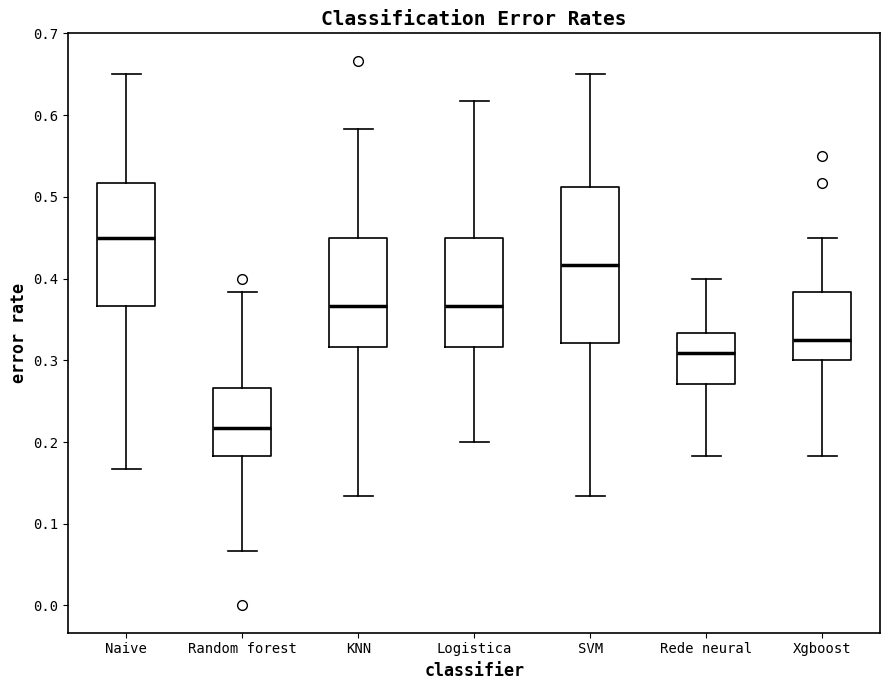

Which box has the highest median line?

Naive